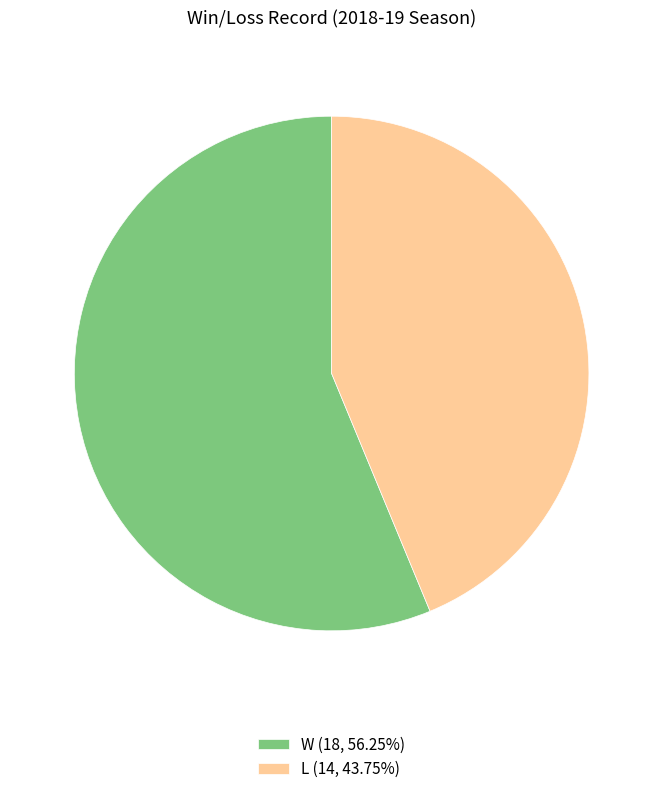

Is there any slice that represents more than half of the pie?

Yes